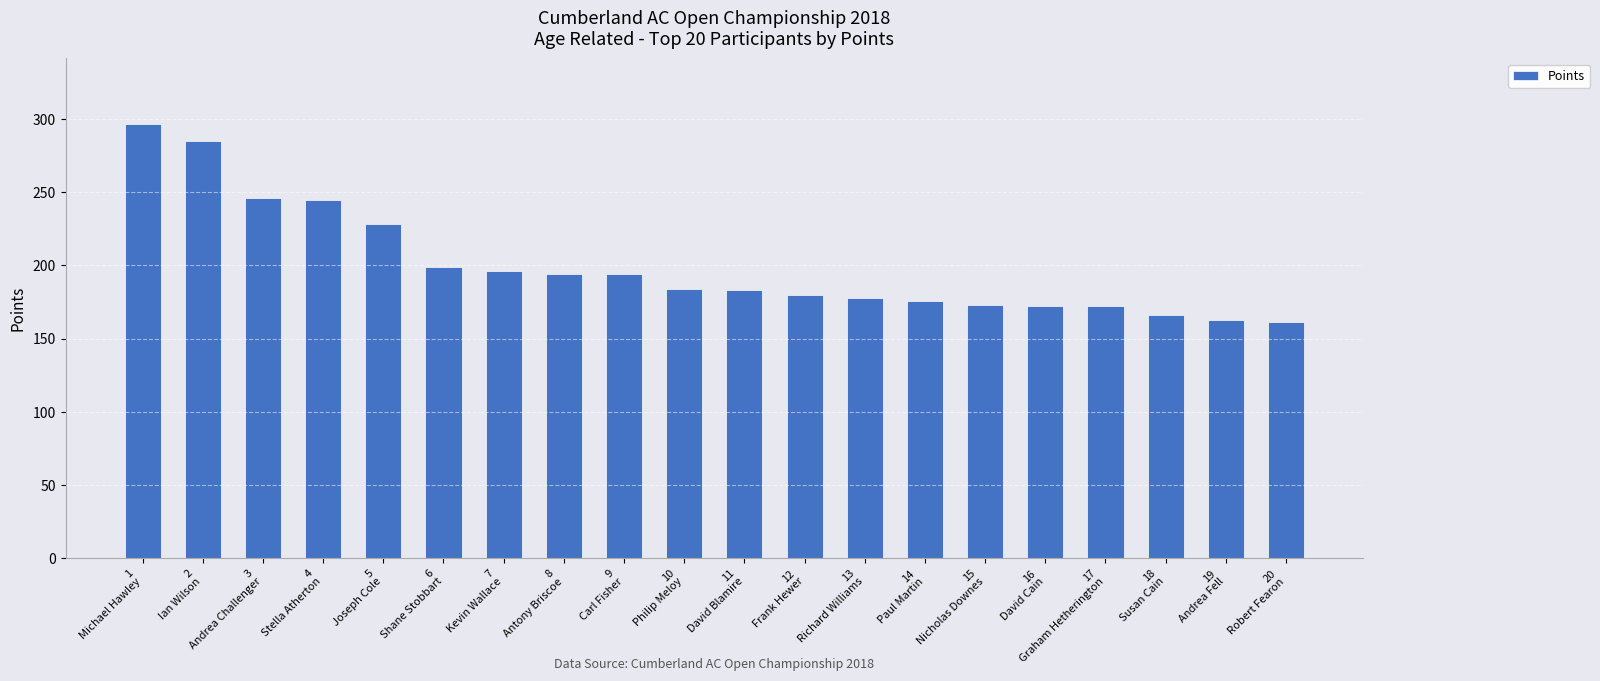

What is the value of the 2nd bar from the left?

285